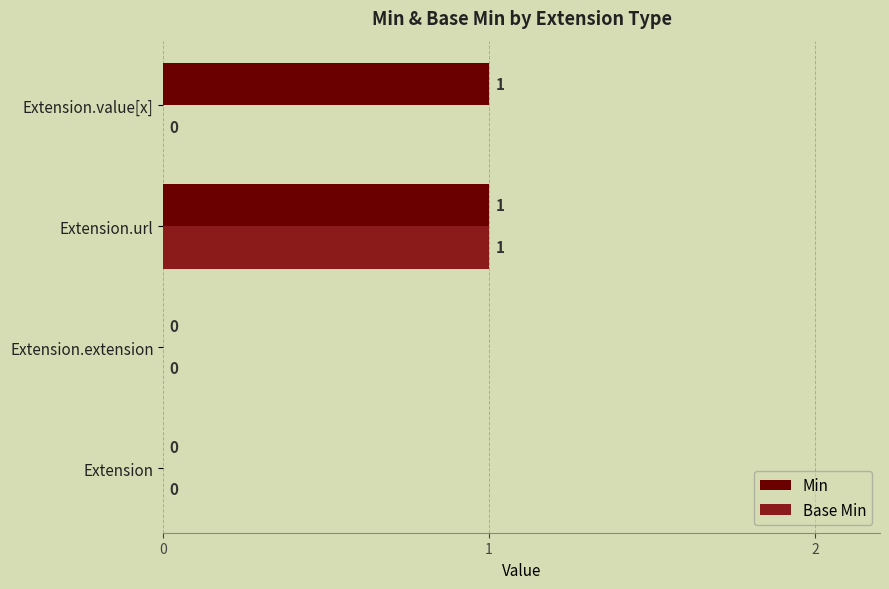

Which series changed the most between Extension and Extension.value[x]?

Min